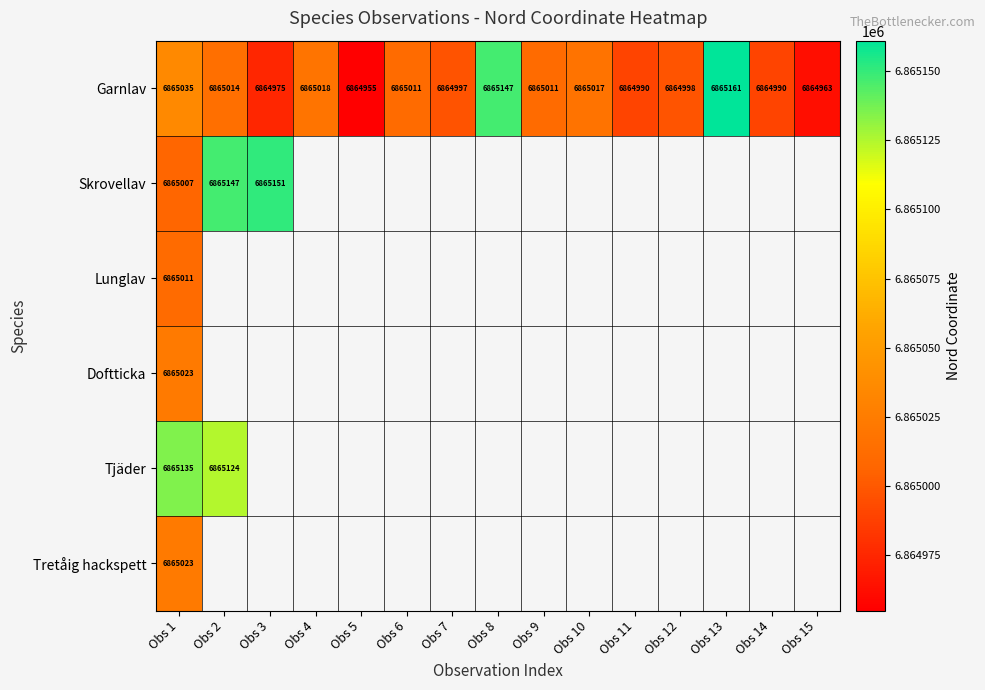

What is the spread (max minus min) of values at Obs 1?

128